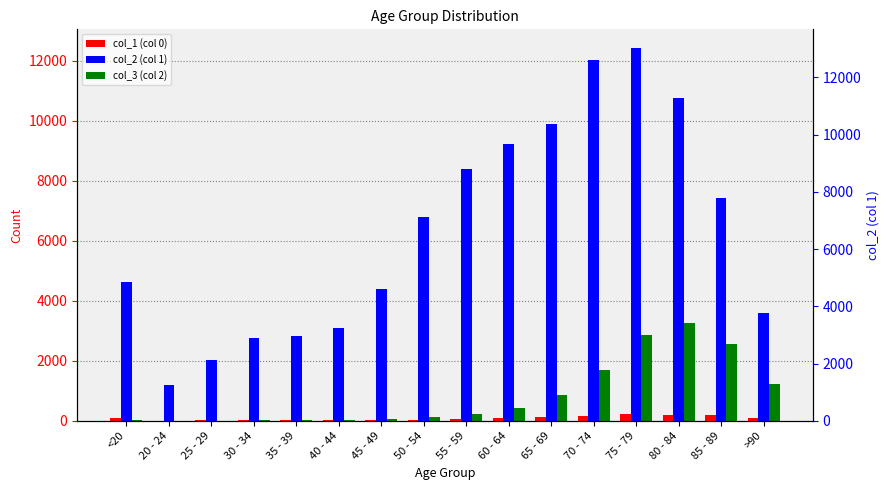

List the labels in order of col_2 (col 1) value, smallest first.

20 - 24, 25 - 29, 30 - 34, 35 - 39, 40 - 44, >90, 45 - 49, <20, 50 - 54, 85 - 89, 55 - 59, 60 - 64, 65 - 69, 80 - 84, 70 - 74, 75 - 79